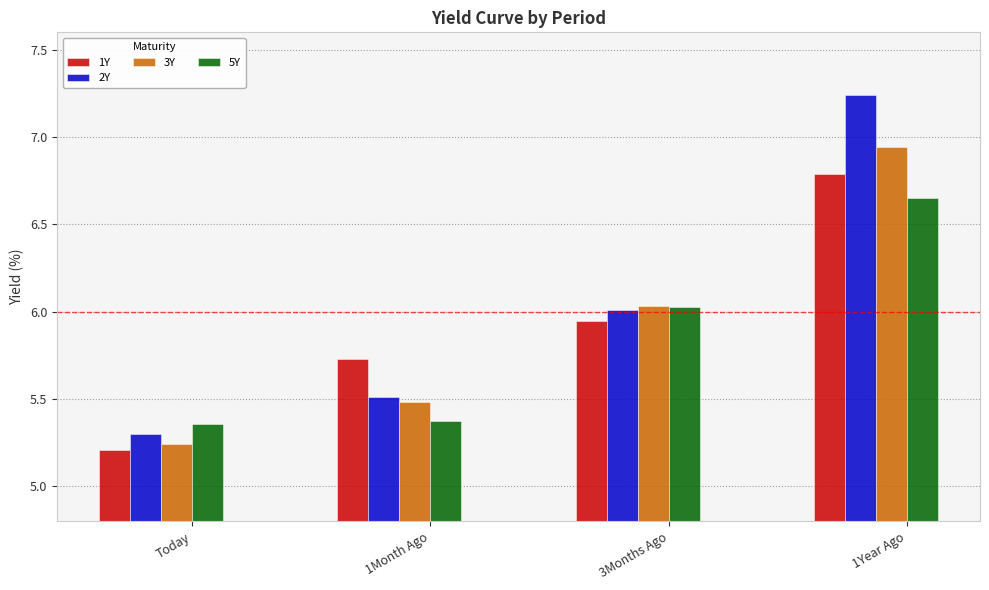

What is the sum of the 3Y values at 1Year Ago and 1Month Ago?

12.4